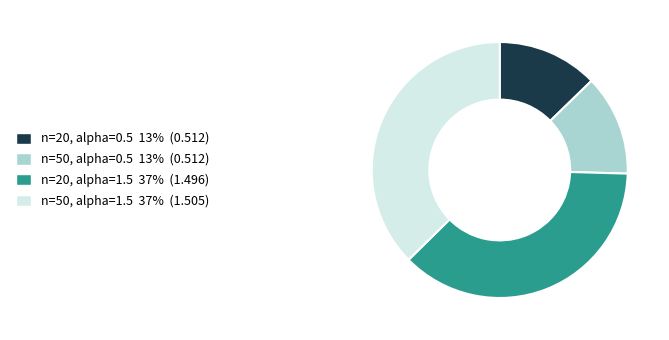

Does n=20, alpha=1.5 represent more than half of the total?

No